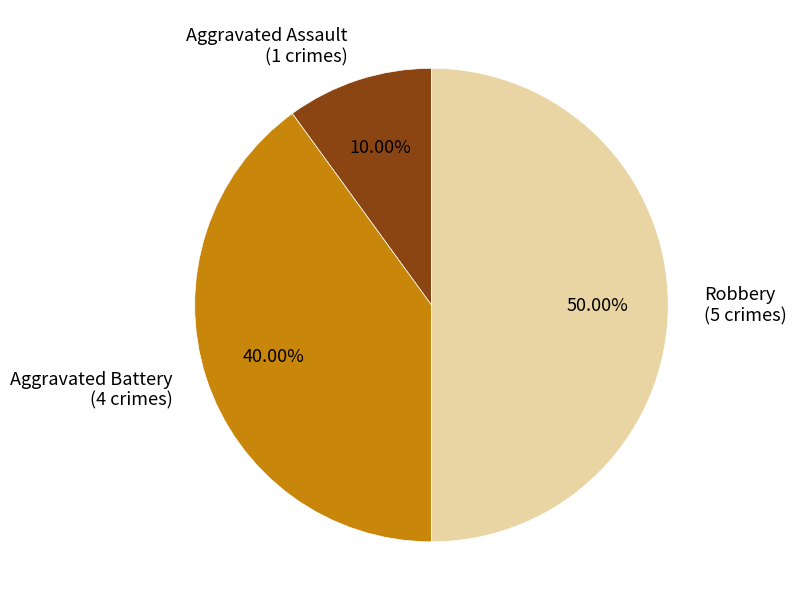

Which slice is the largest?

Robbery